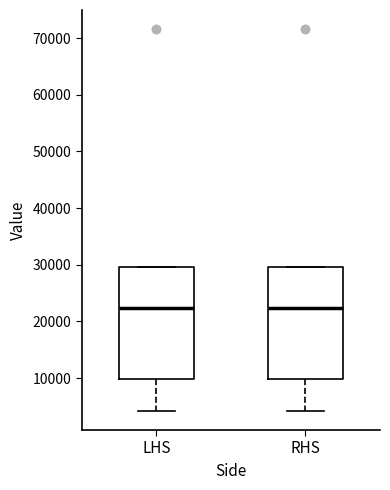

Reading left to right, read every box against the y-axis: the position of its median line, the range the box covers, and the ends of its whiskers. The values are not printed on the chart, so give them approximately, as read against the axis.

LHS: median 22000, box 10000 to 30000, whiskers 4000 to 30000
RHS: median 22000, box 10000 to 30000, whiskers 4000 to 30000